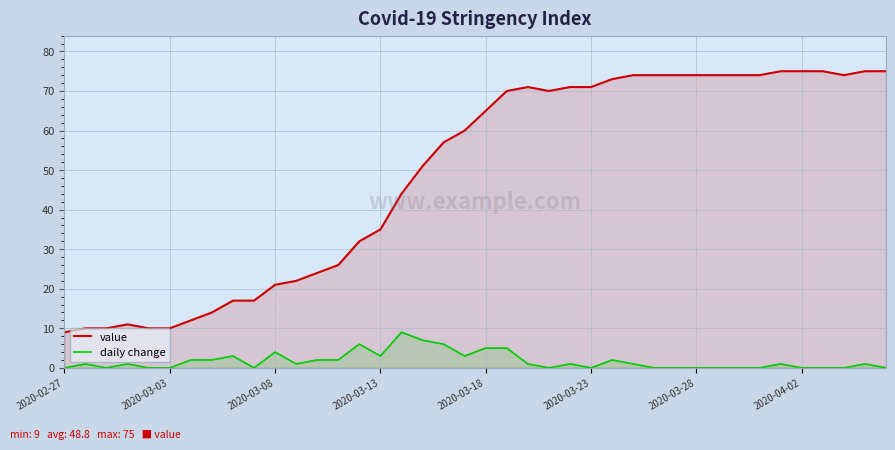

The daily change series shows 3 at 2020-03-13. True or false?

True